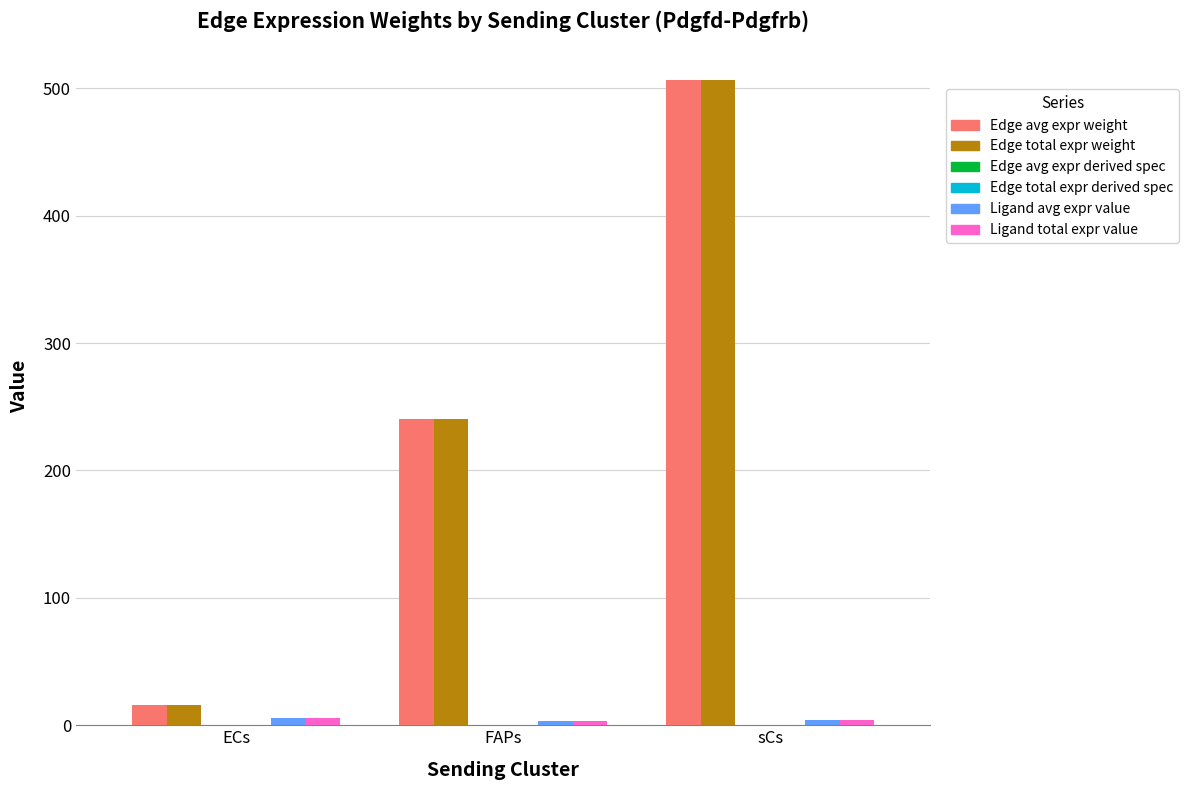

Where is Edge total expr weight nearest to the value 260?

FAPs